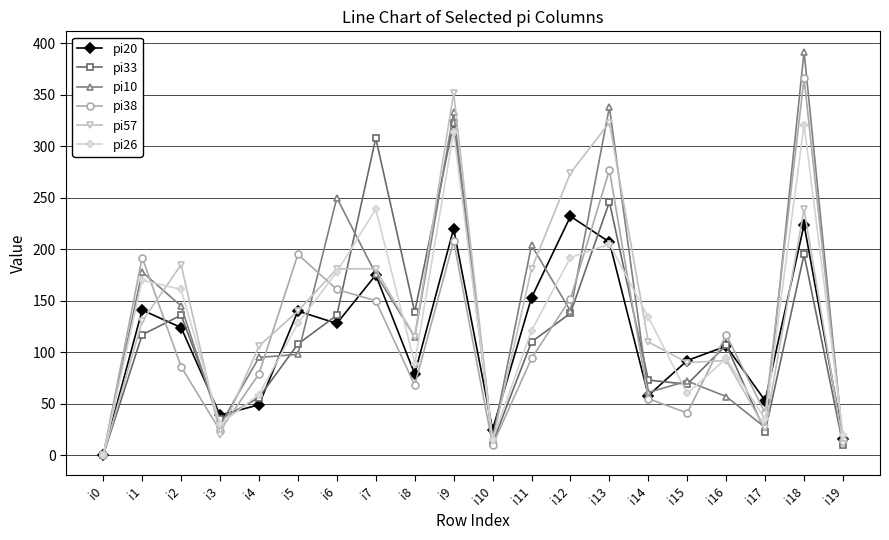

True or false: pi20 and pi57 intersect in this chart.

True